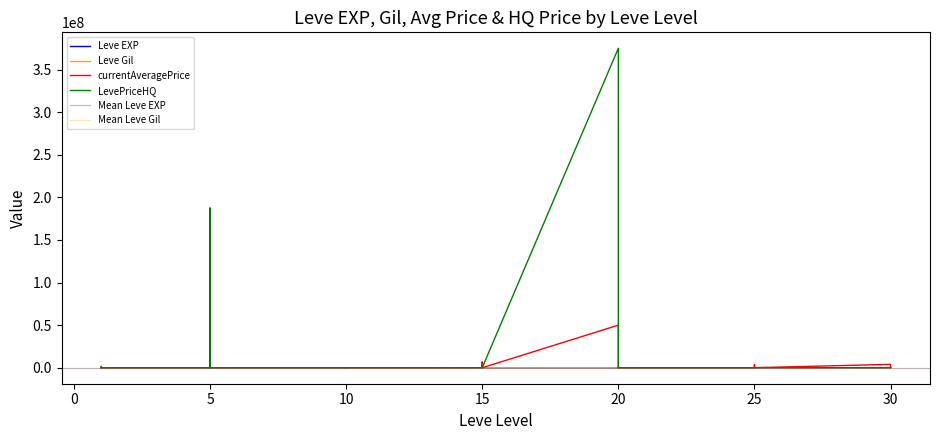

True or false: currentAveragePrice and LevePriceHQ cross at least once.

True